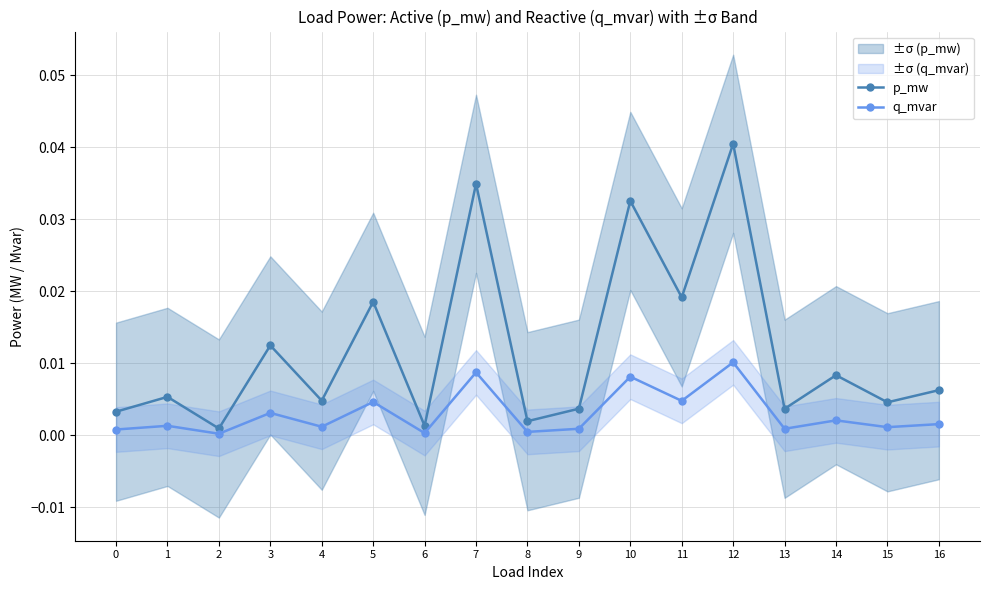

True or false: p_mw and q_mvar intersect in this chart.

False